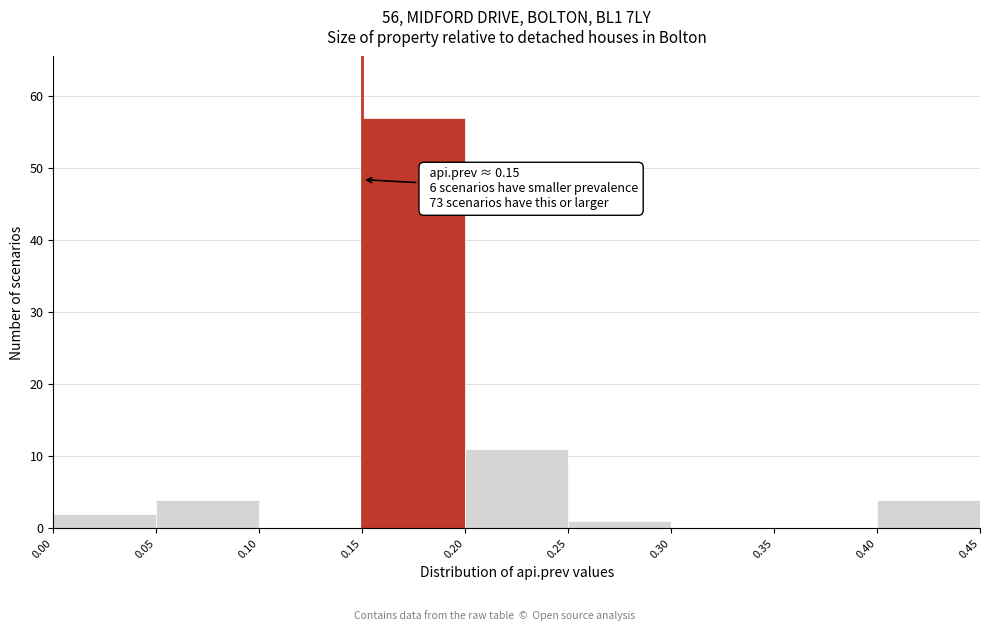

Over which range of the x-axis is the bar tallest?

0.15 to 0.20